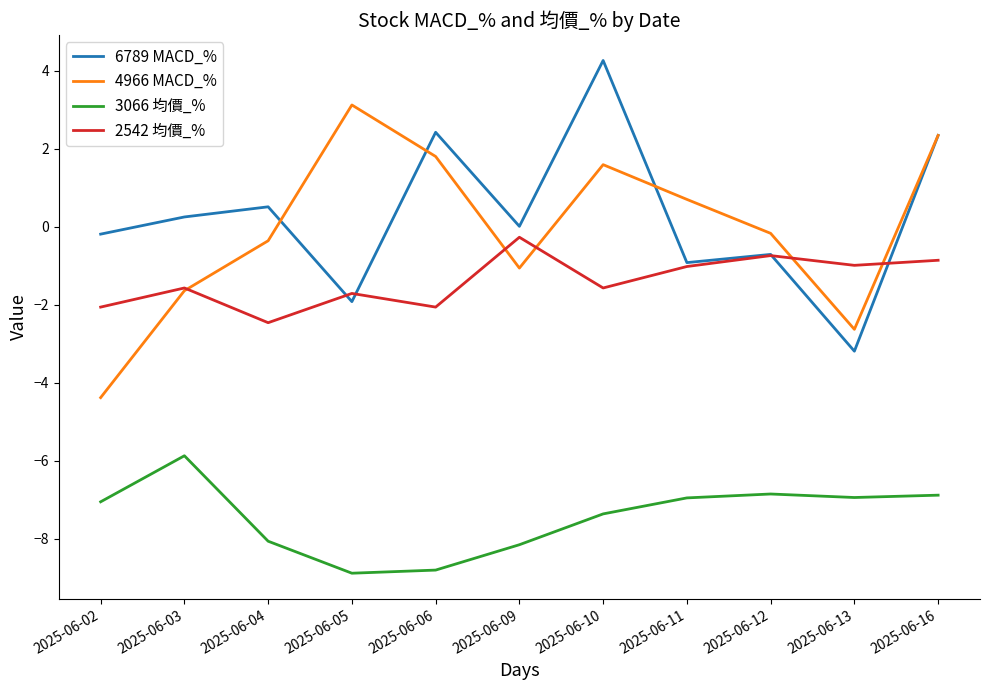

Which label corresponds to the largest value in the chart?

2025-06-10